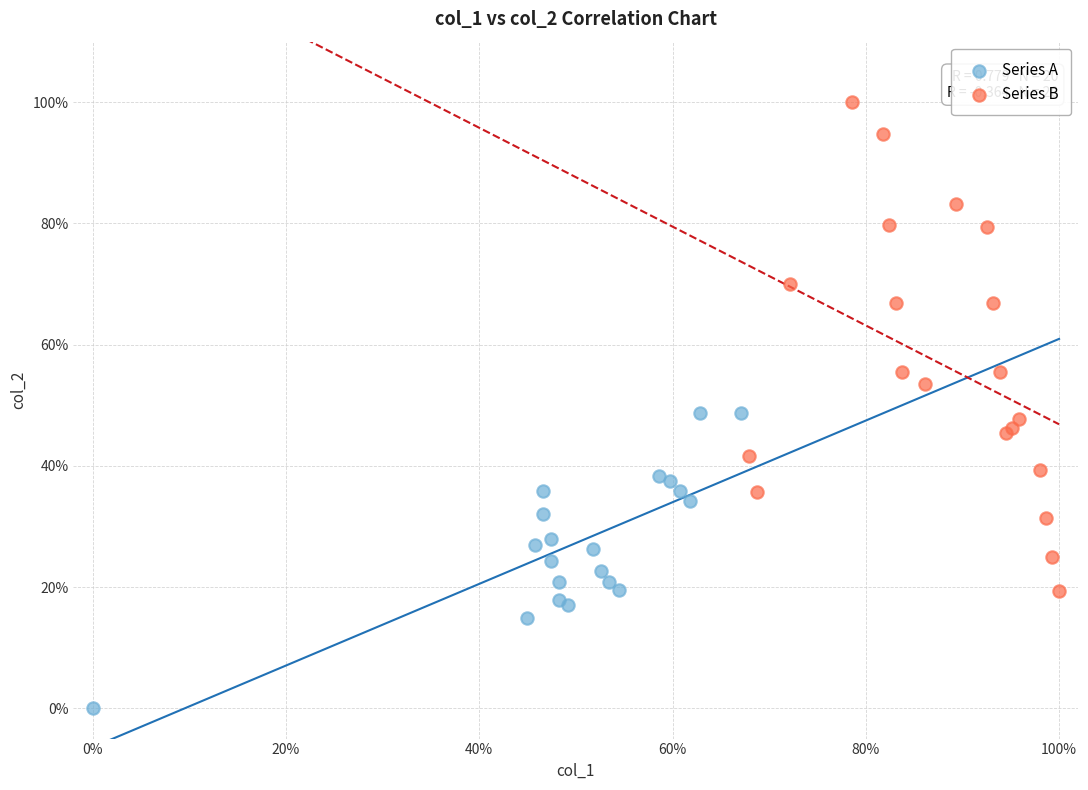

Which series contains the highest Y value?

Series B